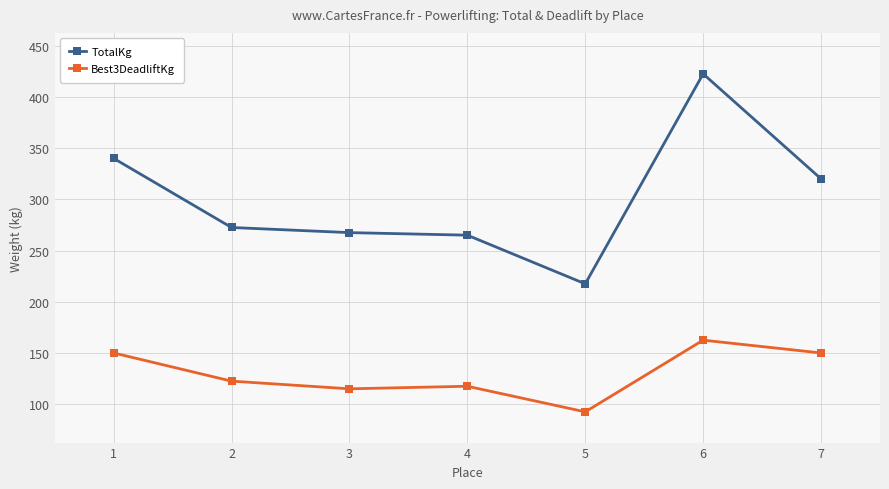

True or false: TotalKg and Best3DeadliftKg intersect in this chart.

False